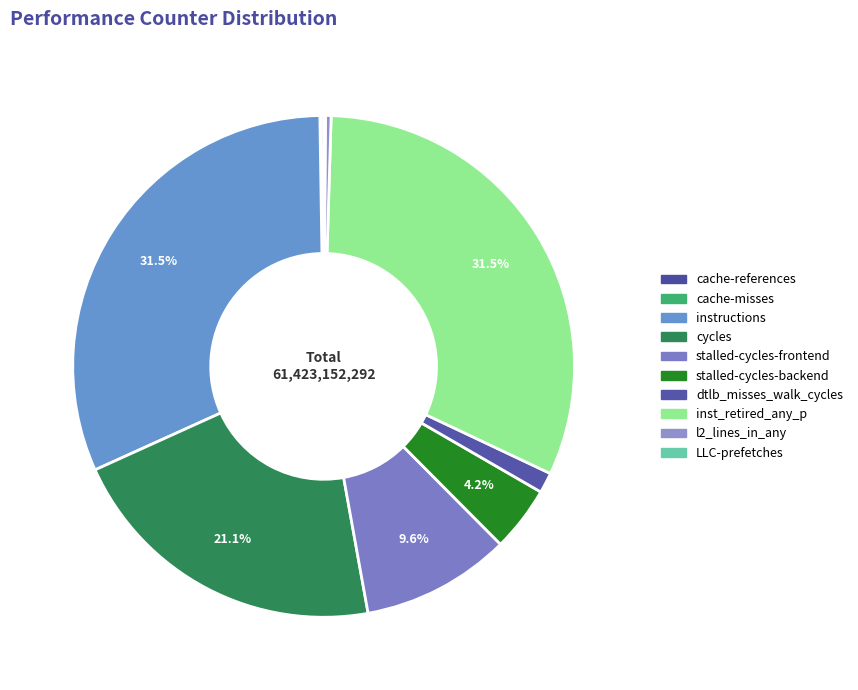

Count the number of slices in the pie.

10